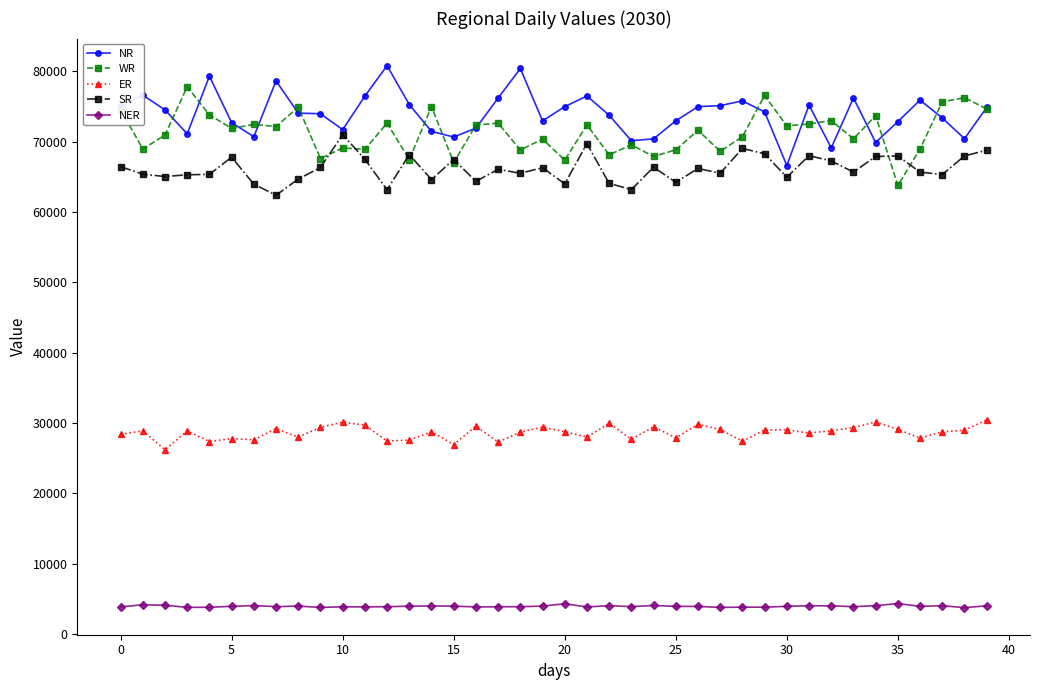

What is the value of the ER point at the 30th from the left?

29006.7